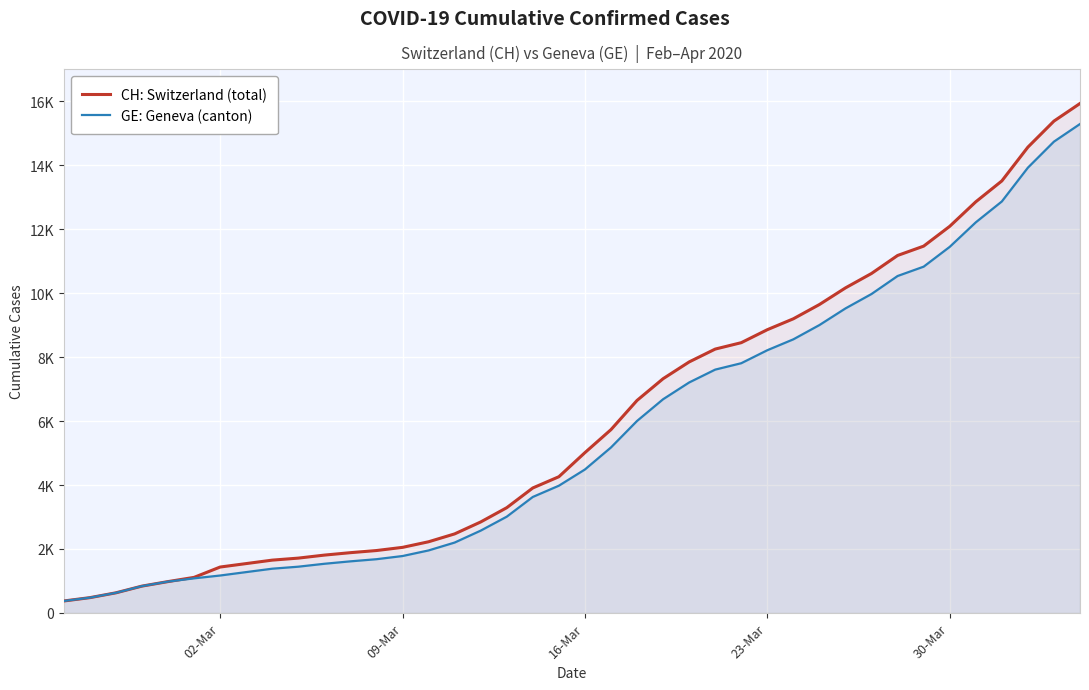

List the series in order of their overall mean, highest first.

CH: Switzerland (total), GE: Geneva (canton)